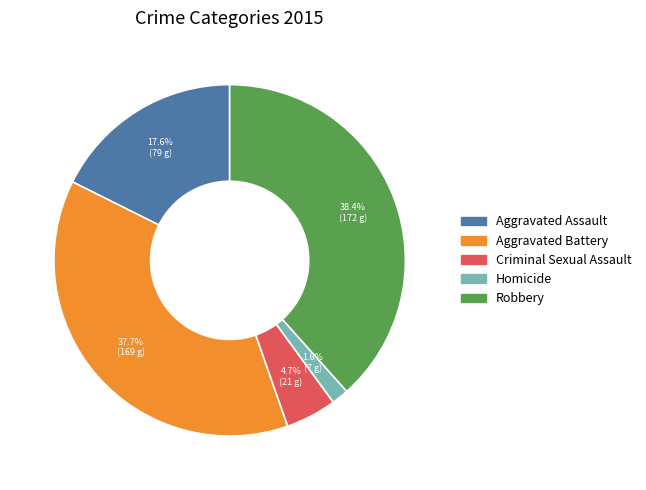

What percentage is NOT represented by Aggravated Assault?

82.4%